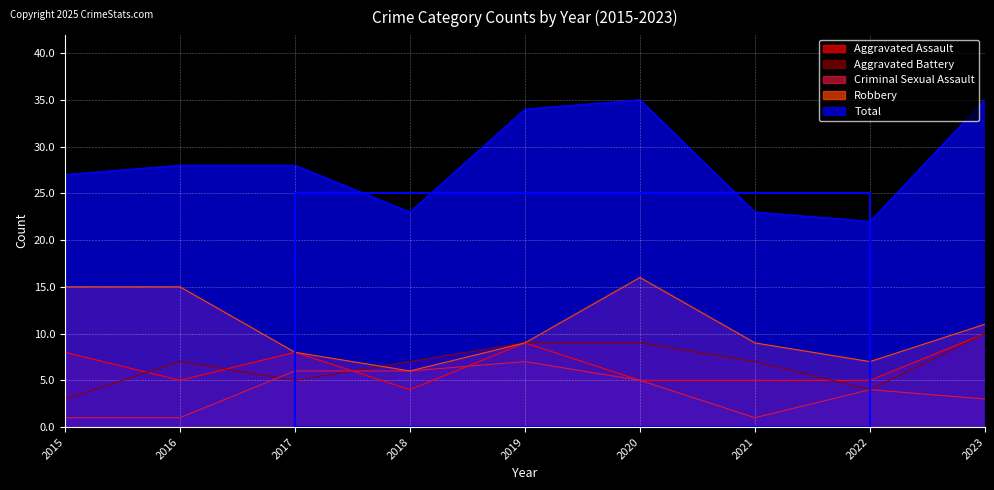

What is the difference between the Aggravated Battery values at 2016 and 2020?

2